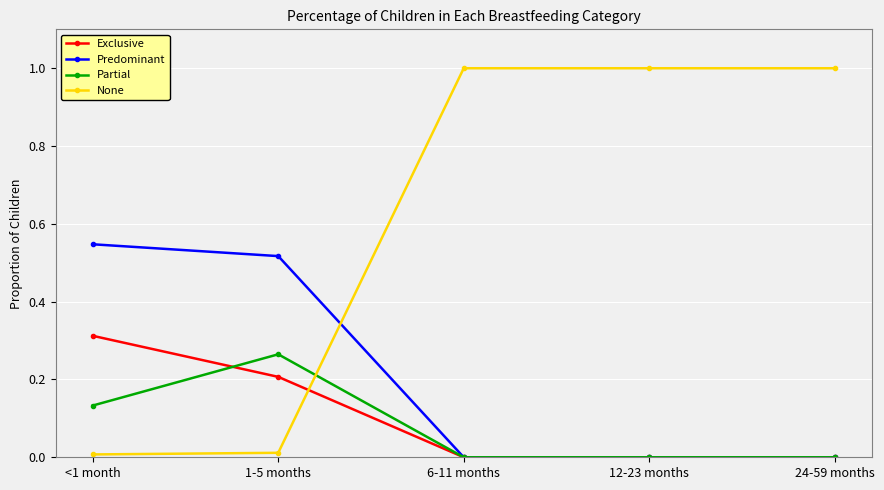

In Partial, how many points are higher than both neighbors (excluding endpoints)?

1